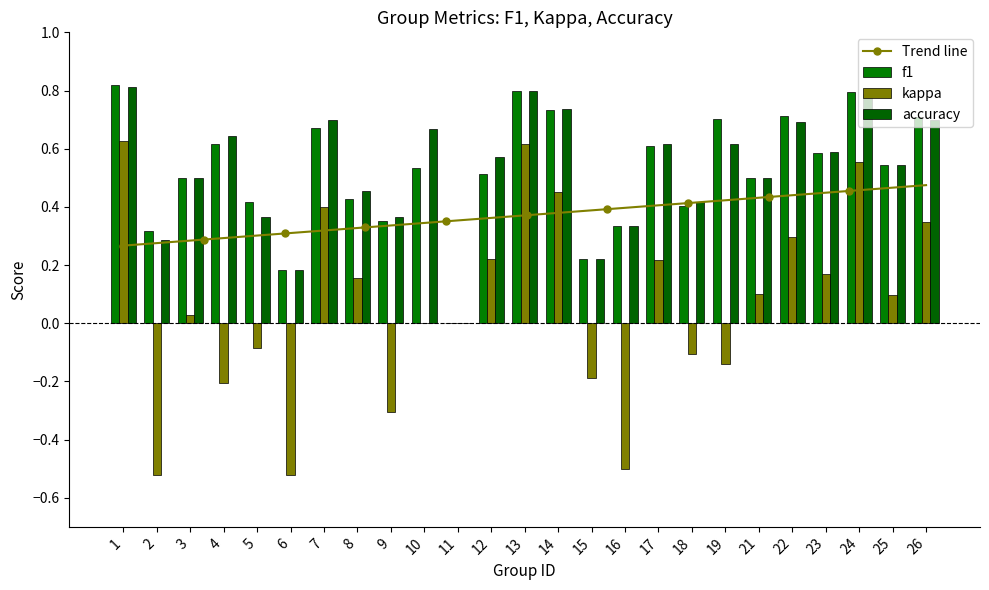

Which series has the largest total across all categories?

accuracy